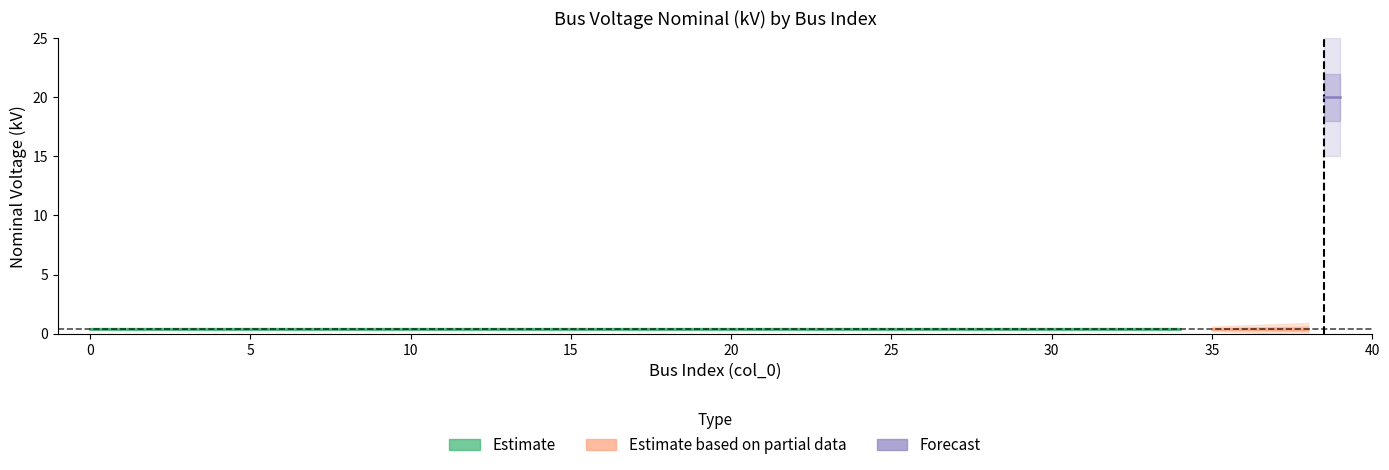

What is the value of the 38th point from the left?

0.4